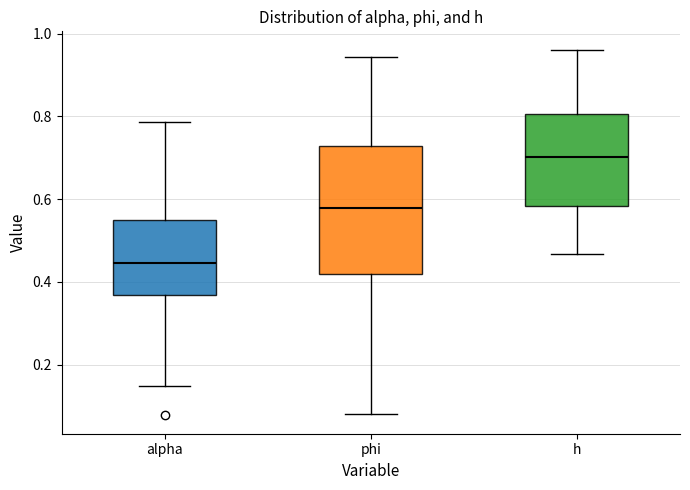

Which box has the highest median line?

h